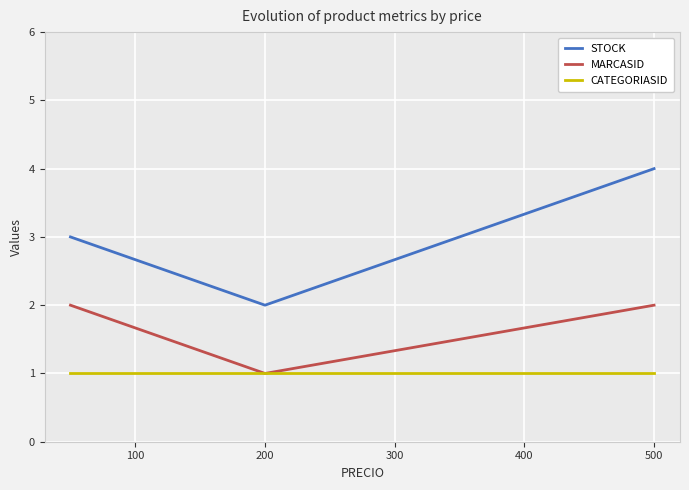

What is the difference between the MARCASID values at 200 and 500?

1